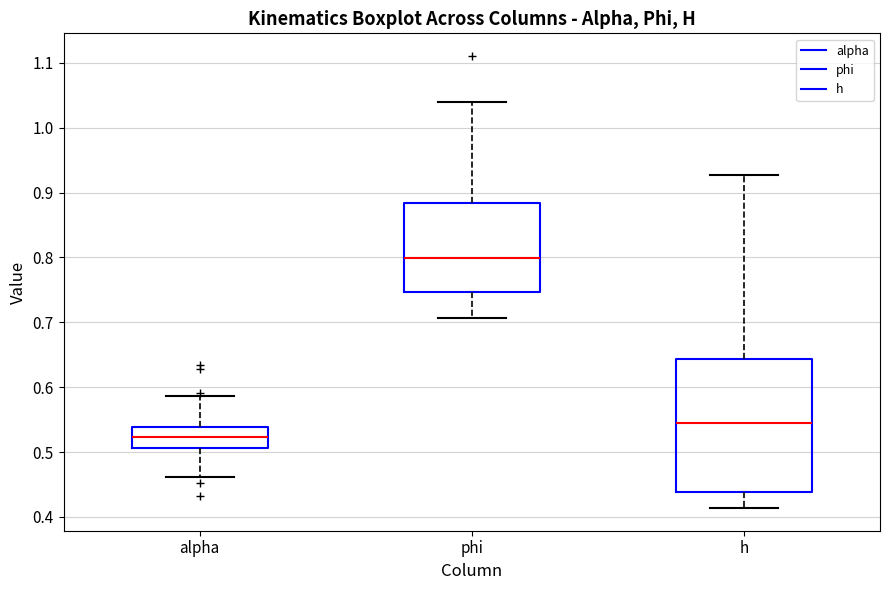

Comparing the boxes themselves (not the whiskers), which one is the tallest?

h